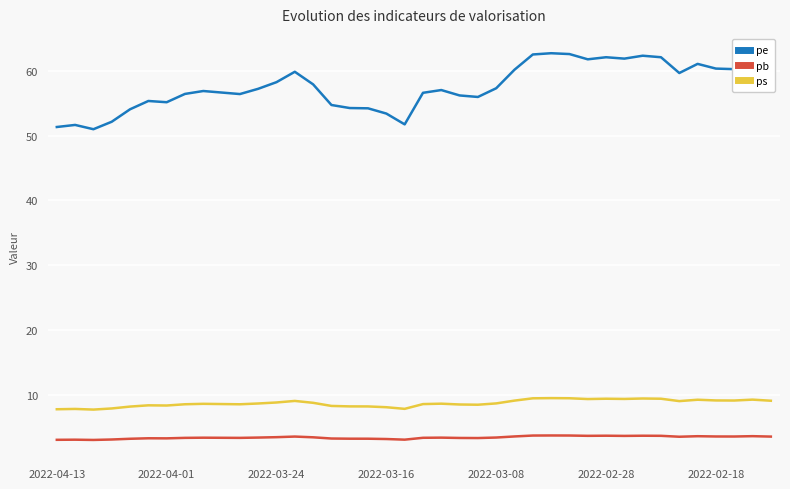

What is the lowest value of the ps series?

7.7